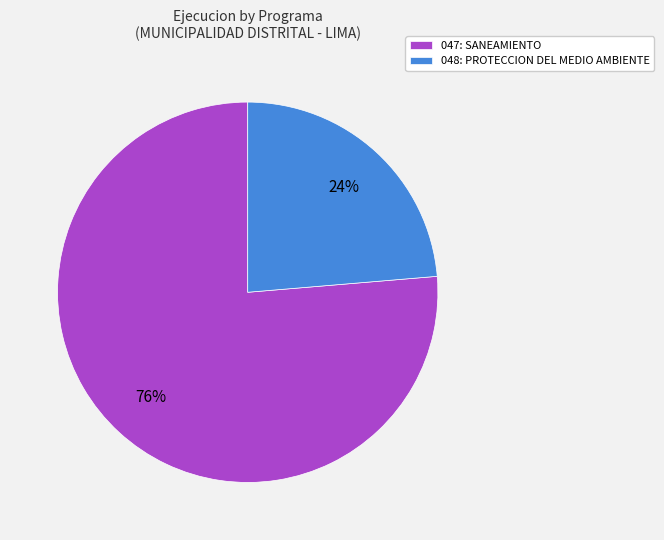

Rank the categories by value from highest to lowest.

047: SANEAMIENTO, 048: PROTECCION DEL MEDIO AMBIENTE